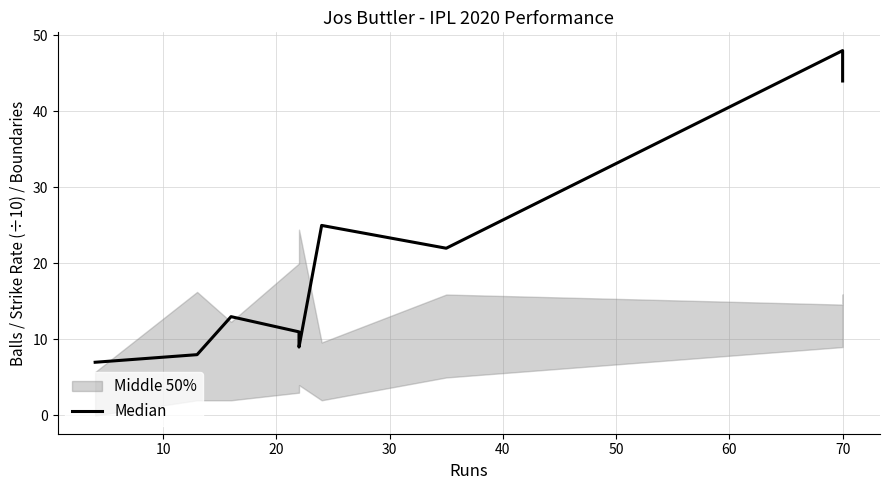

What is the approximate value at 30, to the nearest 5?

10